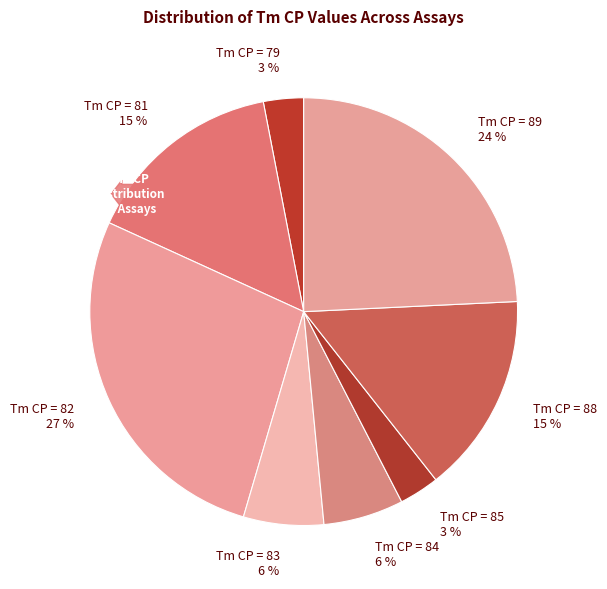

Which slice is the largest?

Tm CP = 82